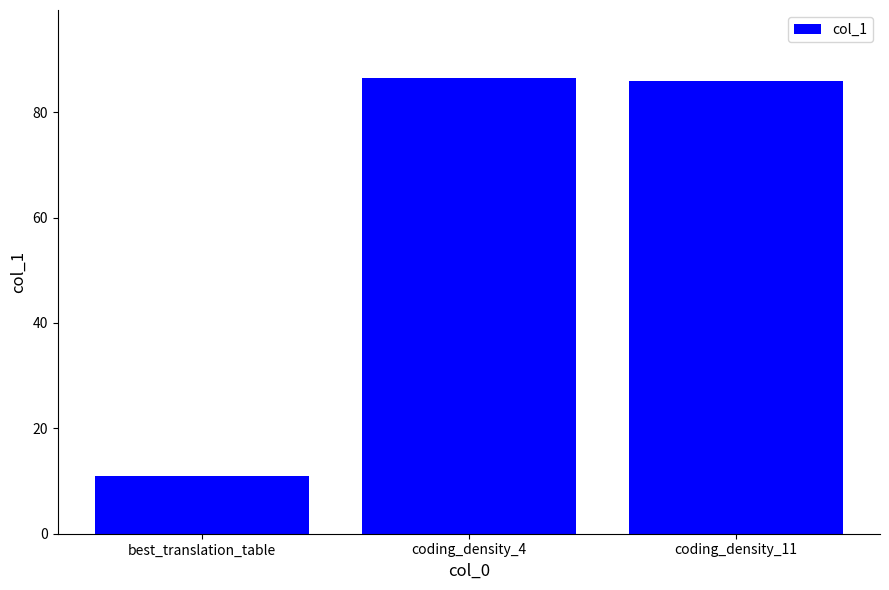

What position from the right is best_translation_table?

3